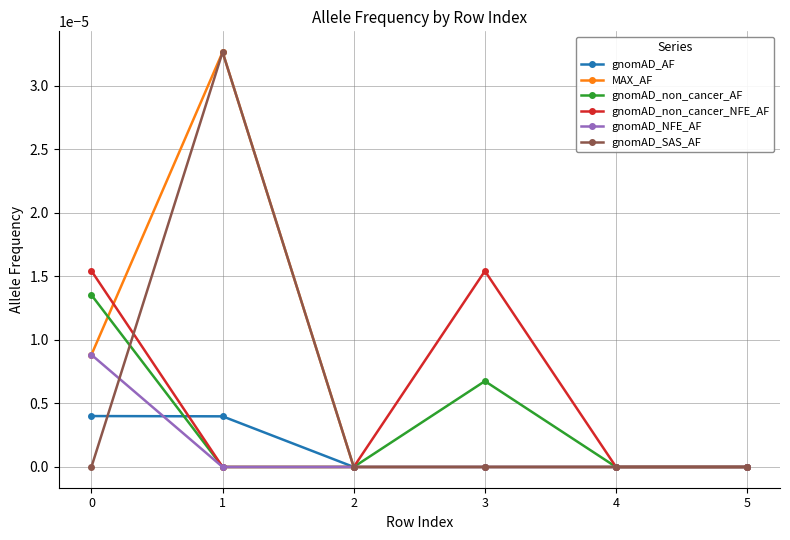

True or false: gnomAD_non_cancer_NFE_AF and gnomAD_SAS_AF intersect in this chart.

True